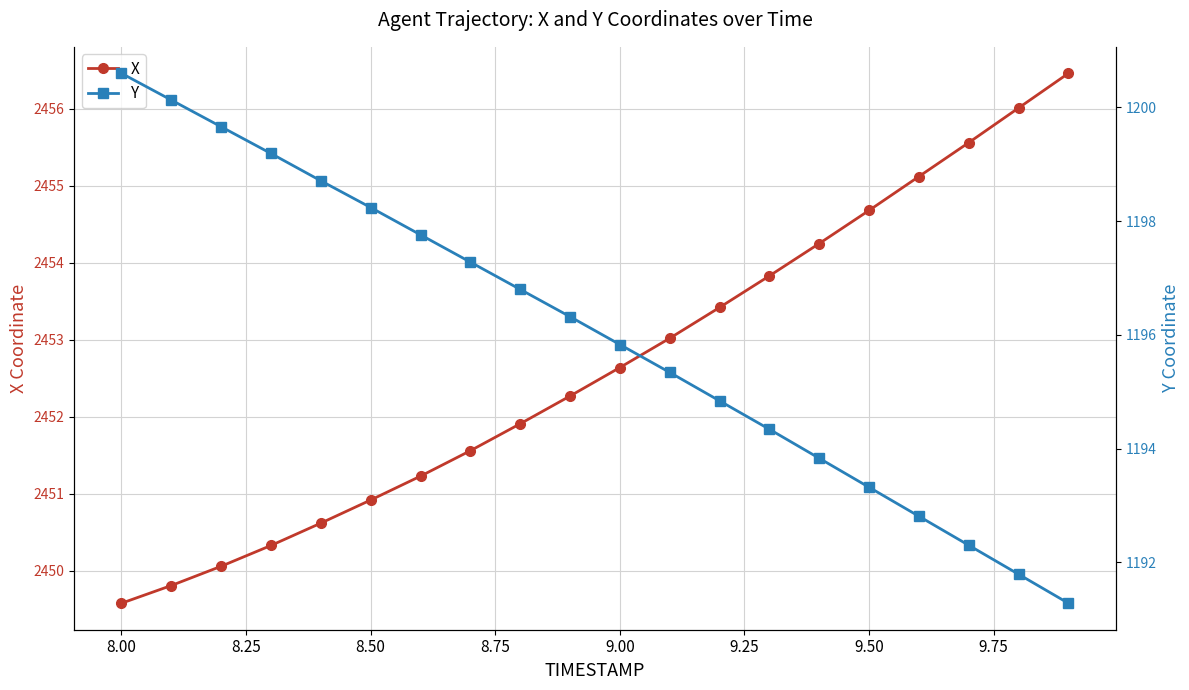

Between 9.00 and 8.25, which is larger?

9.00